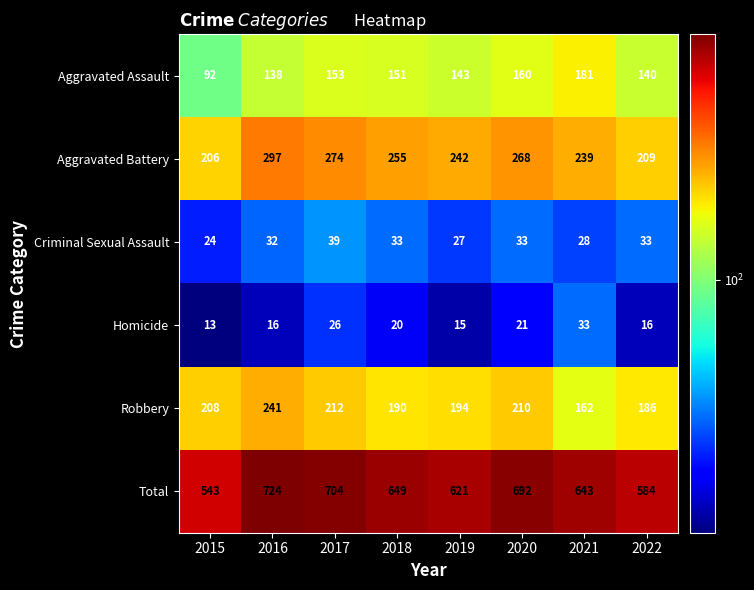

At which category is the sum across all series the highest?

2016